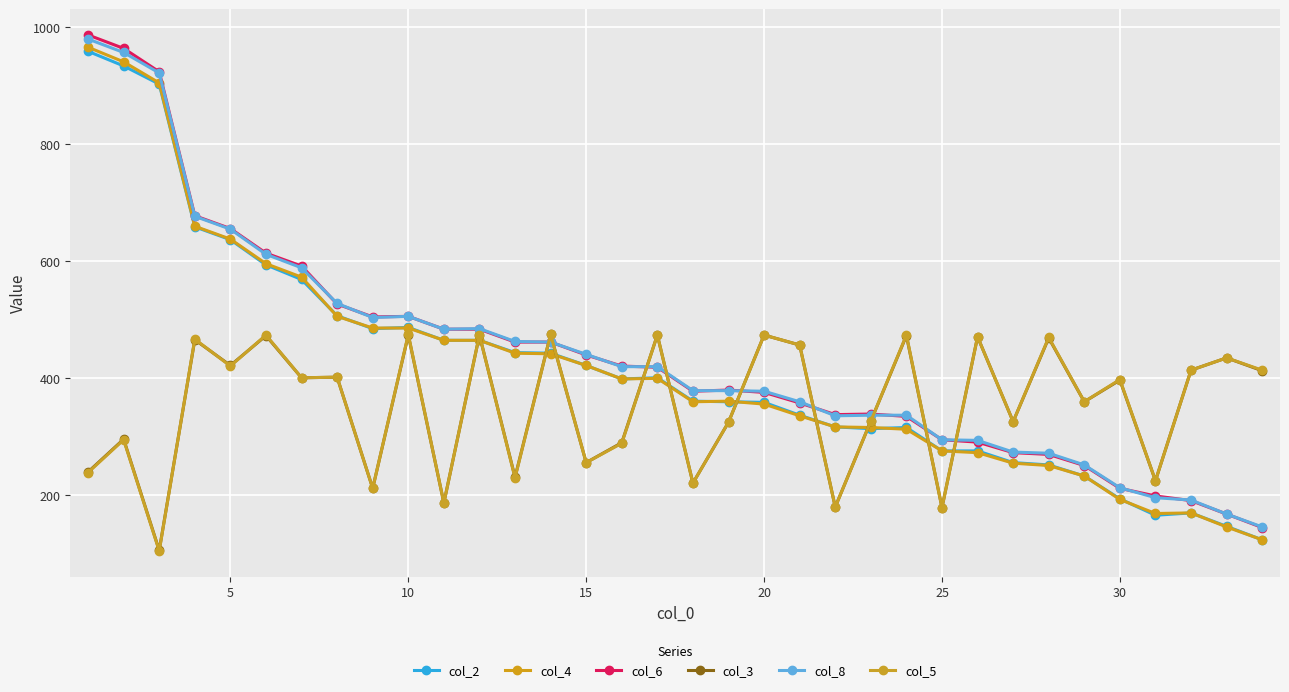

What is the highest value of the col_6 series?

987